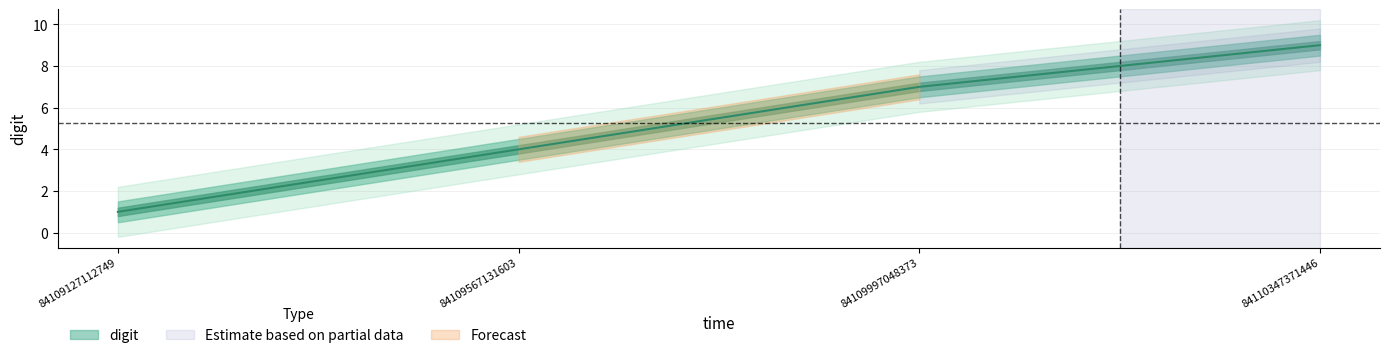

Reading left to right, extract all data points from this chart.

84109127112749=1	84109567131603=4	84109997048373=7	84110347371446=9